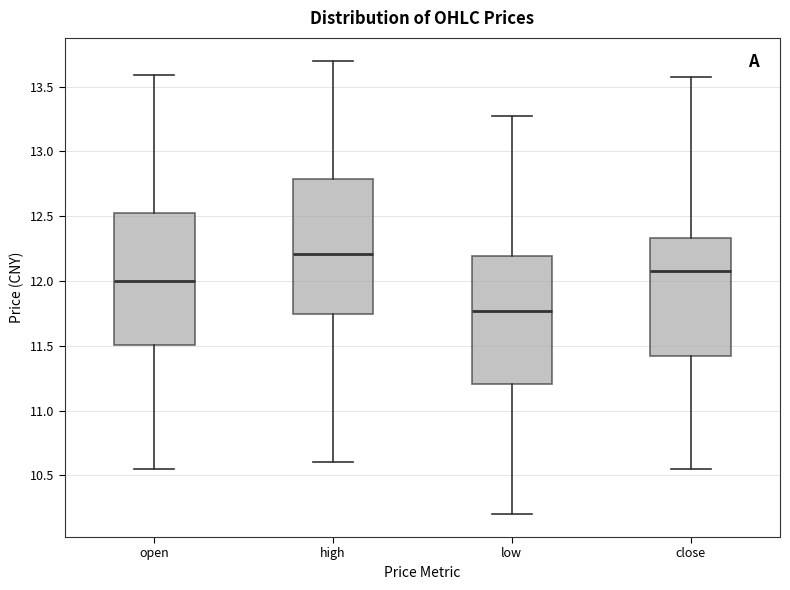

Reading left to right, read every box against the y-axis: the position of its median line, the range the box covers, and the ends of its whiskers. The values are not printed on the chart, so give them approximately, as read against the axis.

open: median 12.00, box 11.50 to 12.55, whiskers 10.55 to 13.60
high: median 12.20, box 11.75 to 12.80, whiskers 10.60 to 13.70
low: median 11.75, box 11.20 to 12.20, whiskers 10.20 to 13.25
close: median 12.10, box 11.40 to 12.35, whiskers 10.55 to 13.55